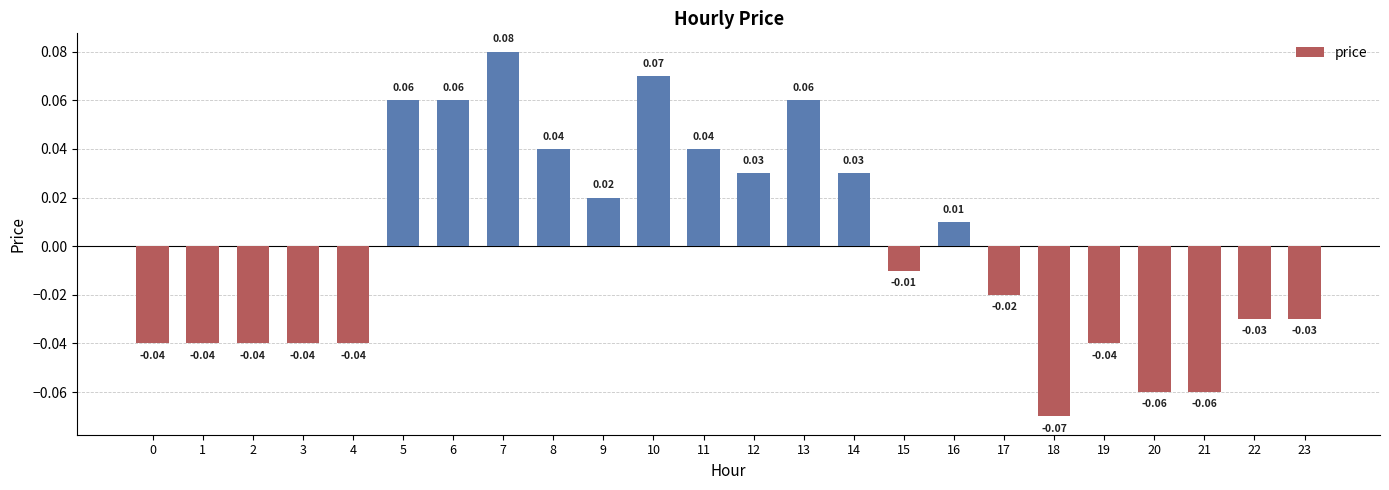

How many values are below 0?

13